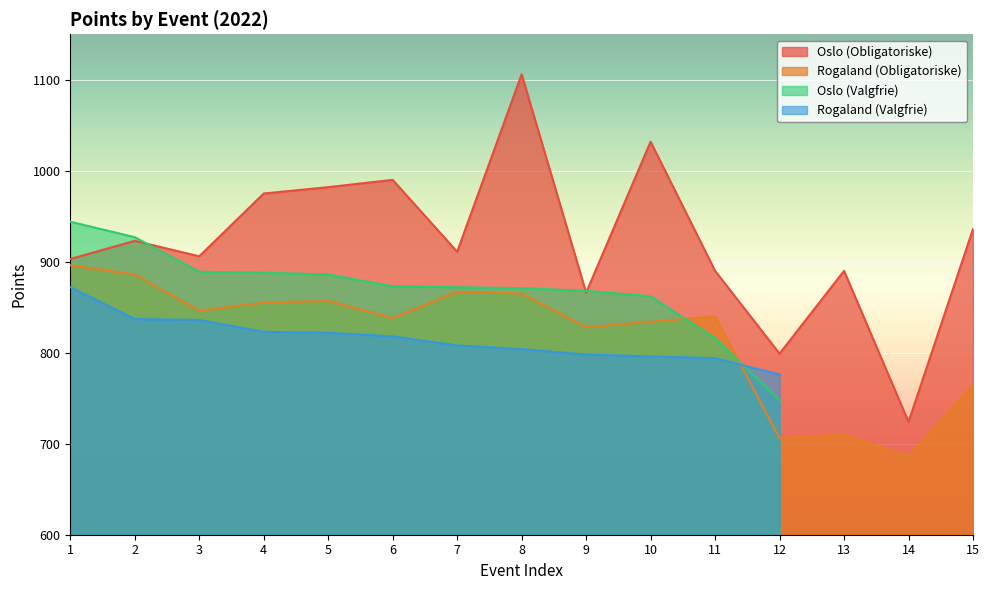

What is the difference between the Rogaland (Obligatoriske) values at 11 and 6?

2